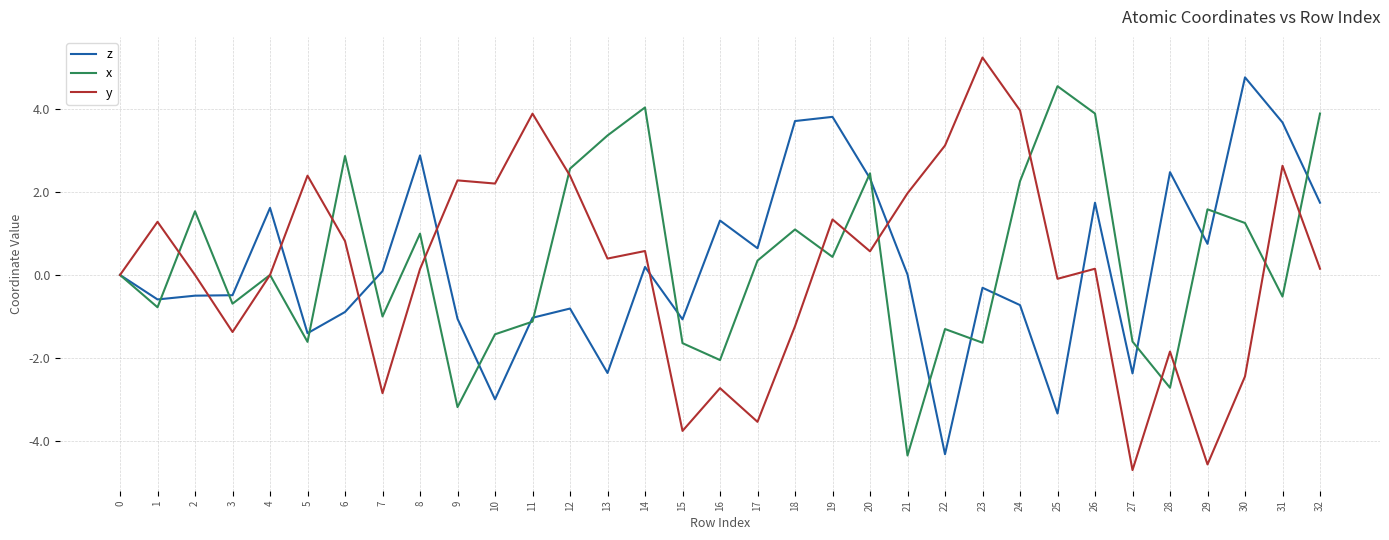

At which category does the chart reach its minimum across all series?

27